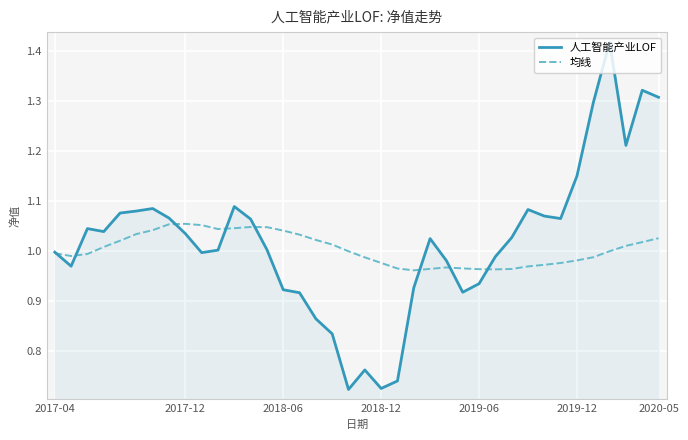

Which series has the largest range (max minus min)?

人工智能产业LOF